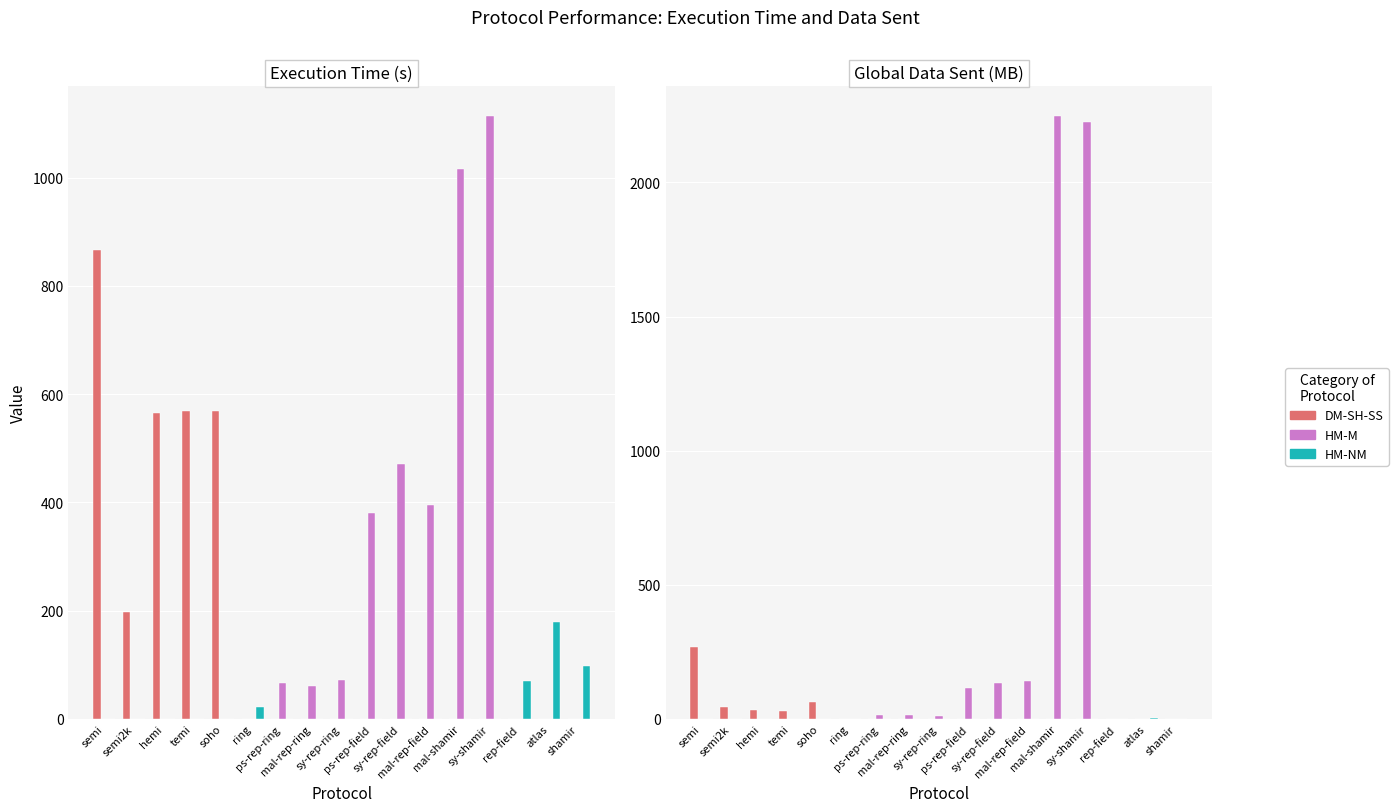

At which category is the sum across all series the highest?

mal-shamir